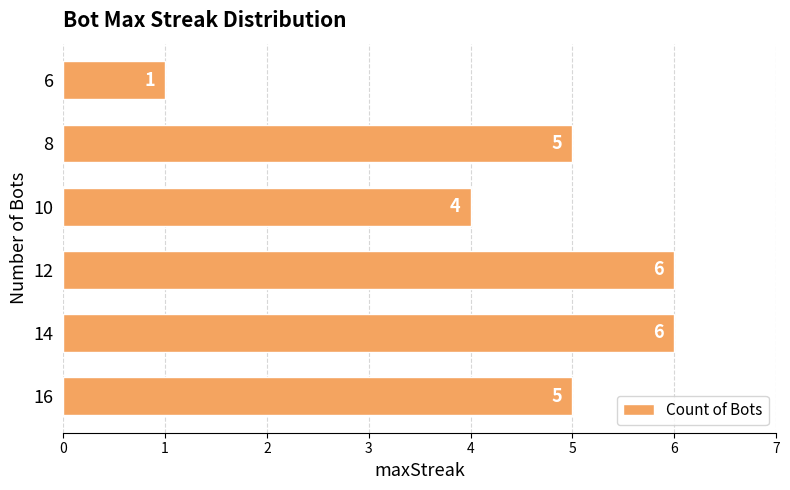

What is the difference between the values at 12 and 6?

5